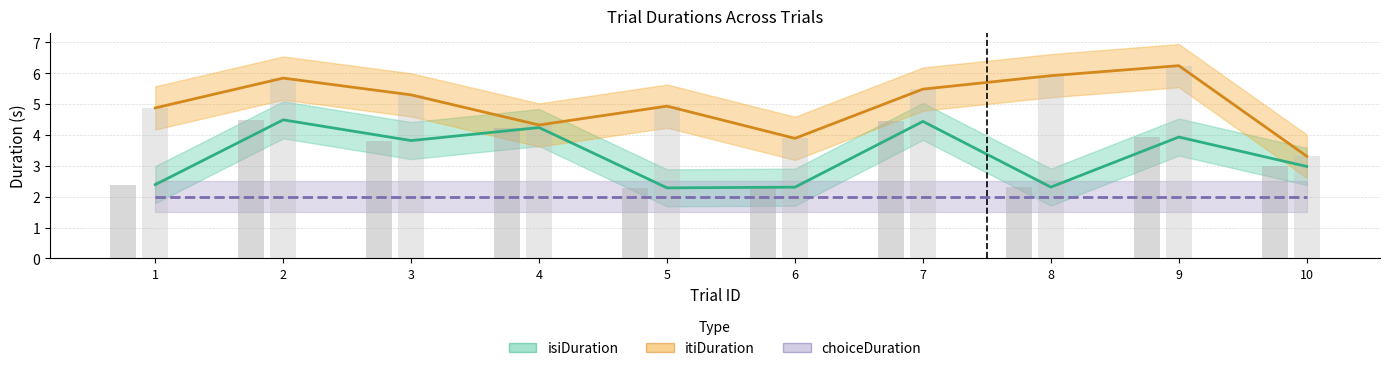

What is the difference between the itiDuration values at 4 and 8?

1.6